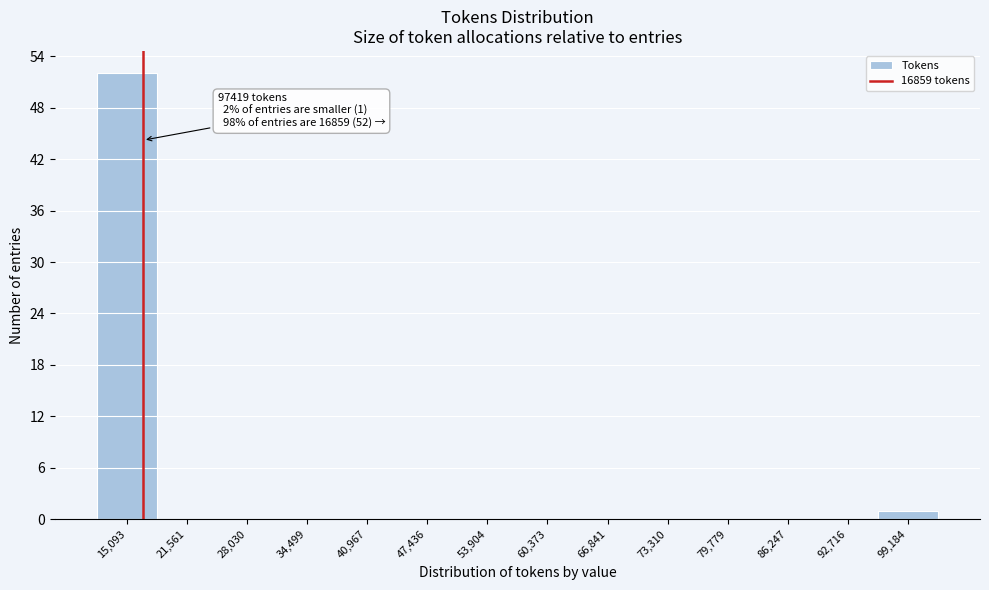

Over which range of the x-axis is the bar tallest?

12000 to 18000